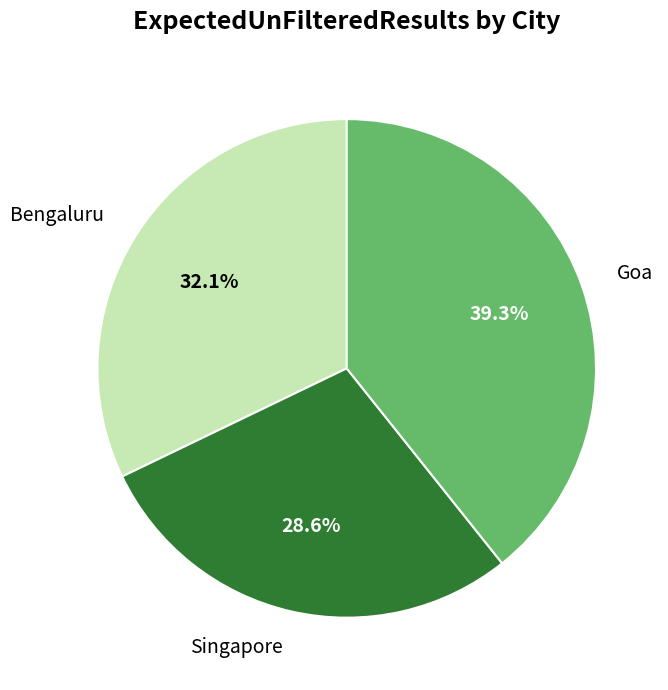

Is there any slice that represents more than half of the pie?

No